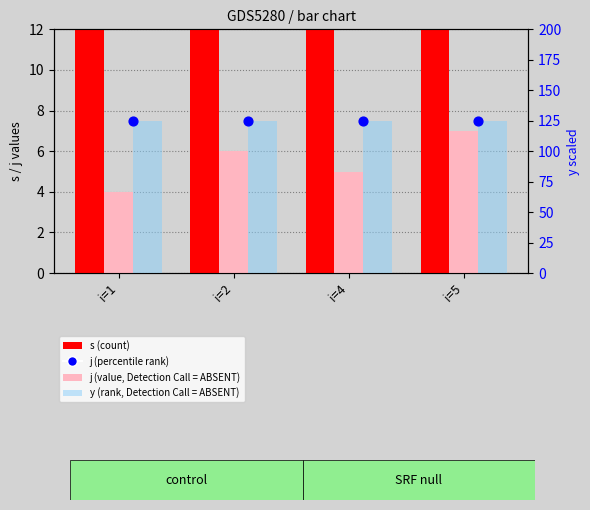

Is the value of j (value, Detection Call = ABSENT) at i=4 greater than the value of s (count) at i=5?

No